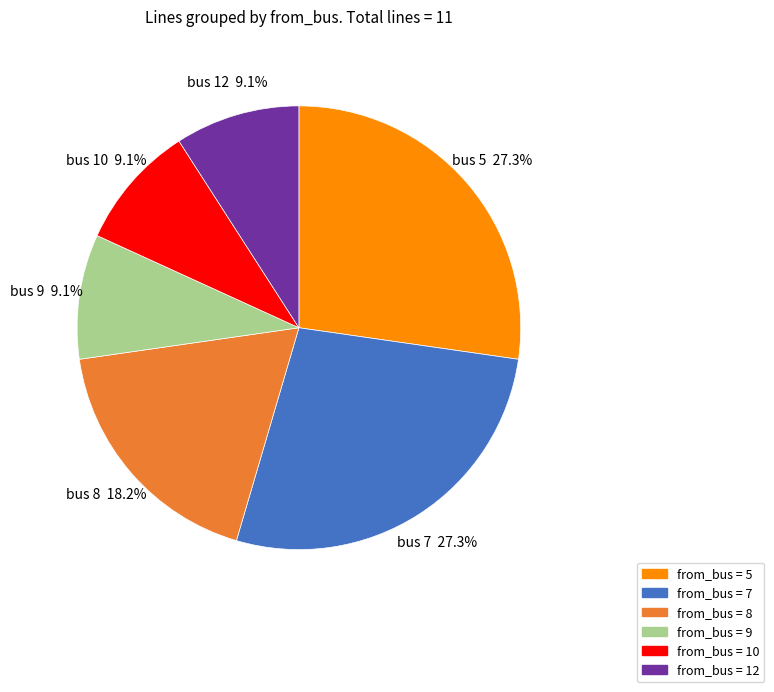

Does any single category account for the majority?

No